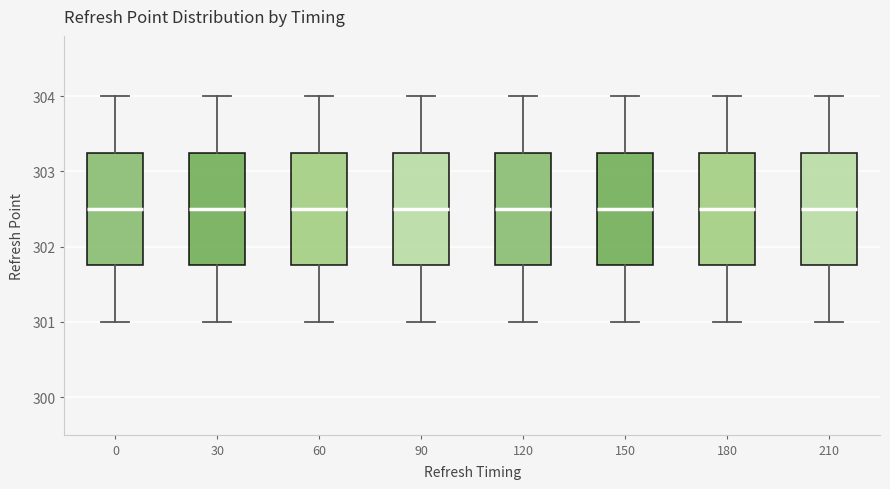

Reading left to right, read every box against the y-axis: the position of its median line, the range the box covers, and the ends of its whiskers. The values are not printed on the chart, so give them approximately, as read against the axis.

0: median 302.5, box 301.8 to 303.3, whiskers 301.0 to 304.0
30: median 302.5, box 301.8 to 303.3, whiskers 301.0 to 304.0
60: median 302.5, box 301.8 to 303.3, whiskers 301.0 to 304.0
90: median 302.5, box 301.8 to 303.3, whiskers 301.0 to 304.0
120: median 302.5, box 301.8 to 303.3, whiskers 301.0 to 304.0
150: median 302.5, box 301.8 to 303.3, whiskers 301.0 to 304.0
180: median 302.5, box 301.8 to 303.3, whiskers 301.0 to 304.0
210: median 302.5, box 301.8 to 303.3, whiskers 301.0 to 304.0